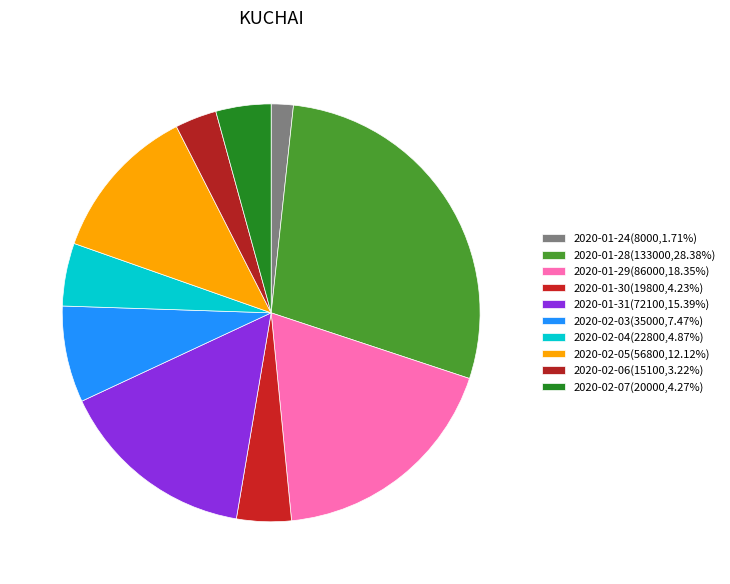

Does 2020-02-03 account for over 50% of the chart?

No